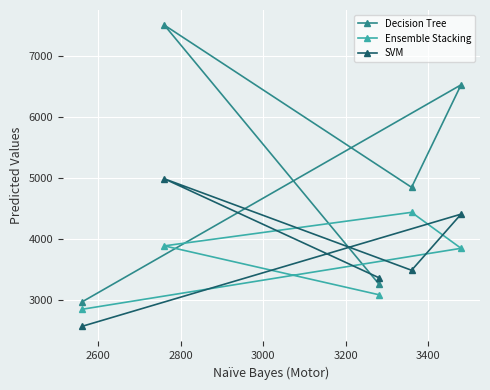

Which series has the largest total across all categories?

Decision Tree